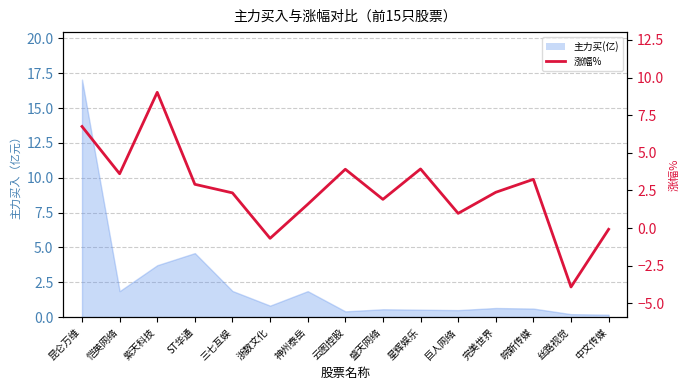

At which label is the value closest to 2?

盛天网络